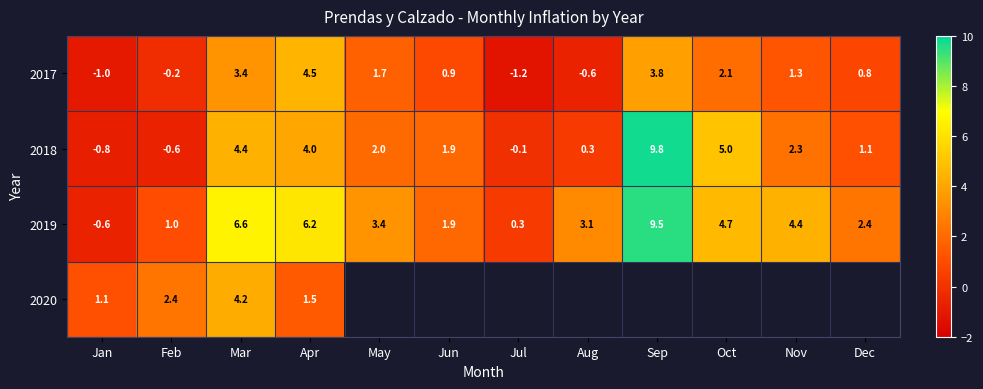

True or false: 2017 has a value of 1.3 at Nov.

True